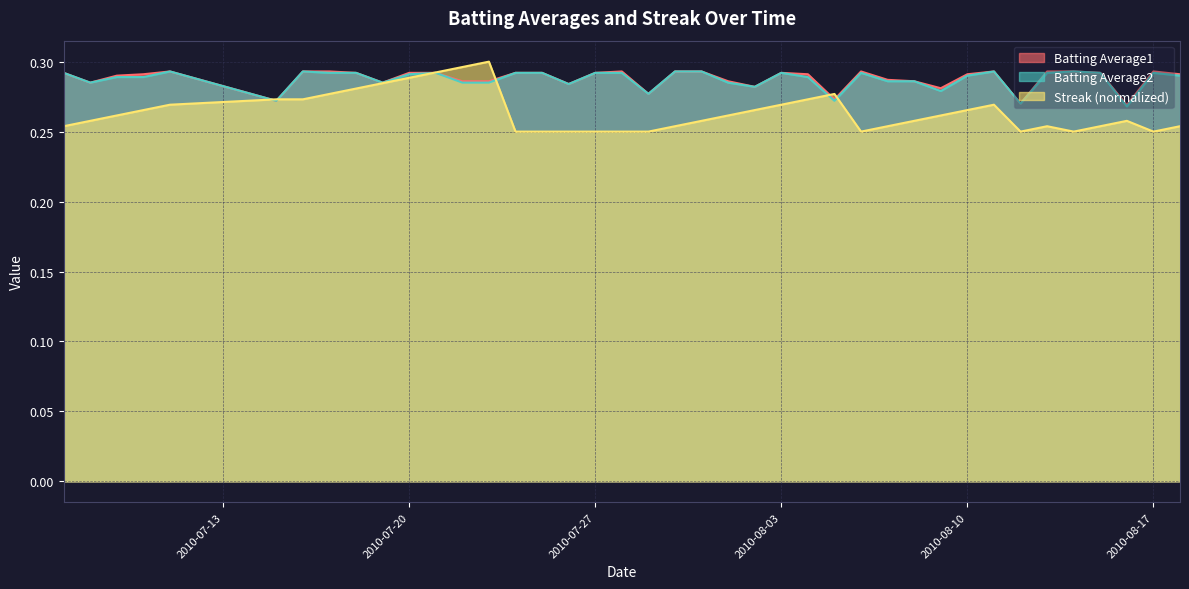

Which series has the largest range (max minus min)?

Streak (normalized)